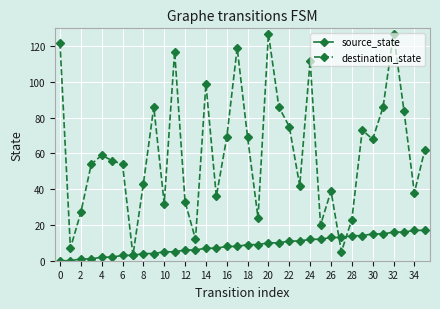

List the series in order of their overall mean, highest first.

destination_state, source_state